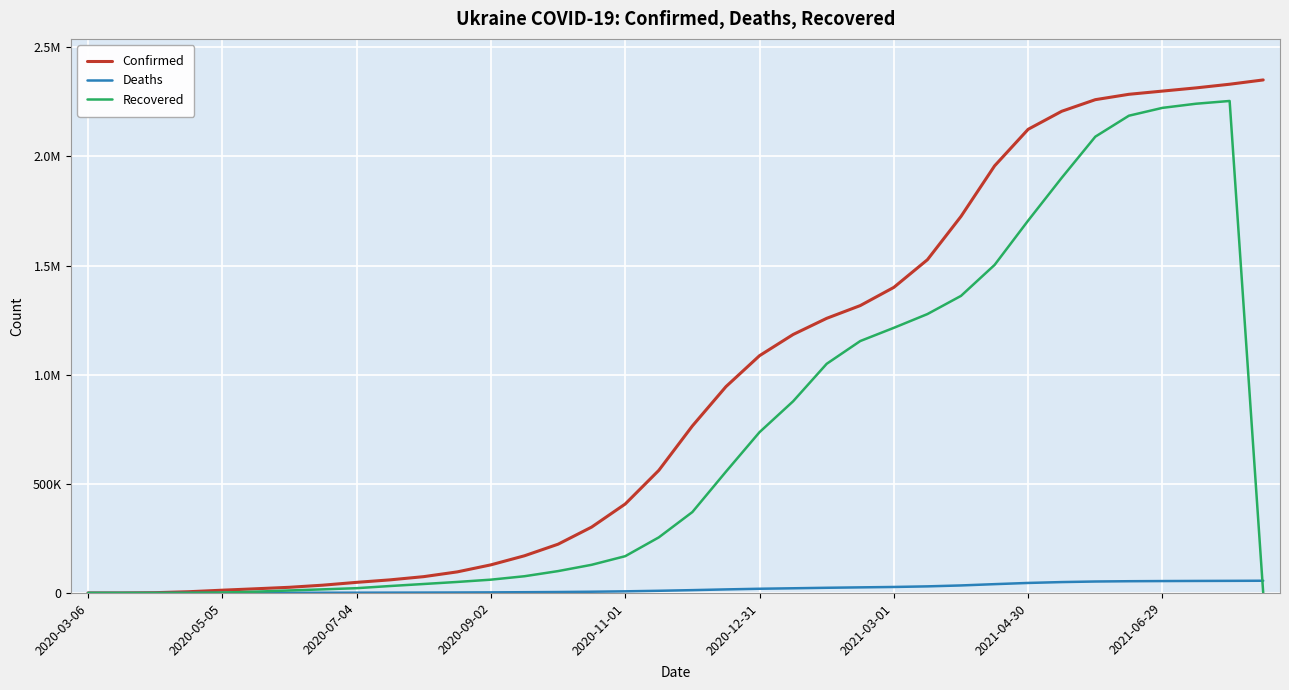

List the series in order of their overall mean, lowest first.

Deaths, Recovered, Confirmed